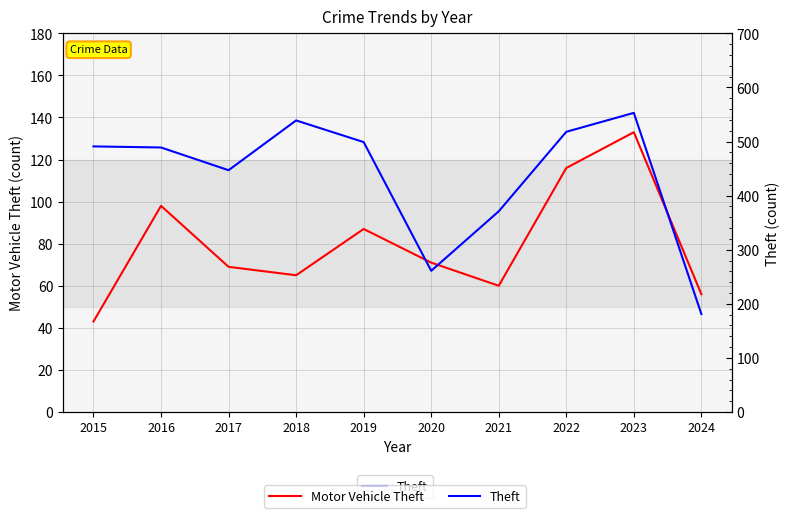

Is this an area chart (filled region under the line)?

No